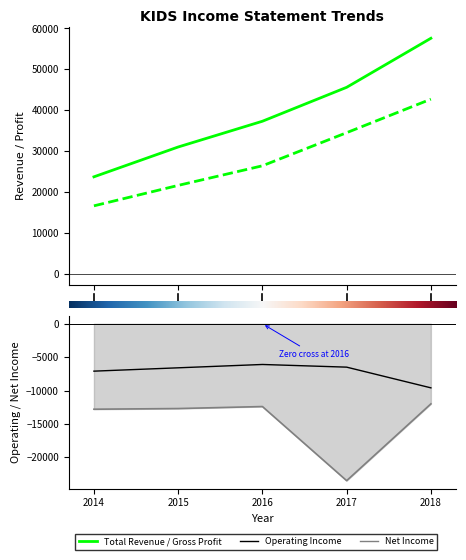

At which label is Operating Income or Loss closest to -7850?

2014